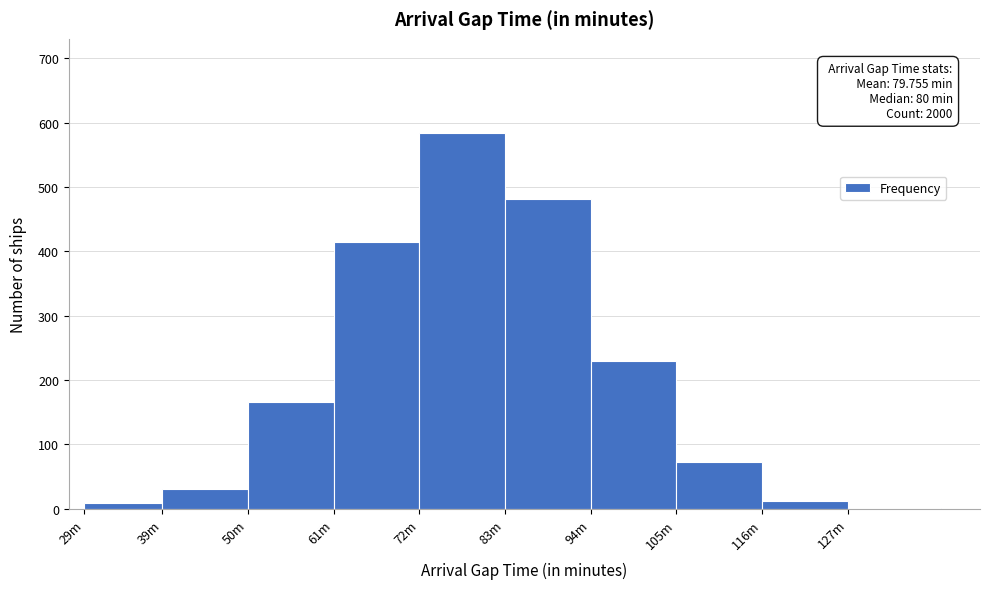

Reading left to right, what are all the values shown in this chart?

29m=9	39m=31	50m=166	61m=414	72m=584	83m=481	94m=230	105m=72	116m=12	127m=1